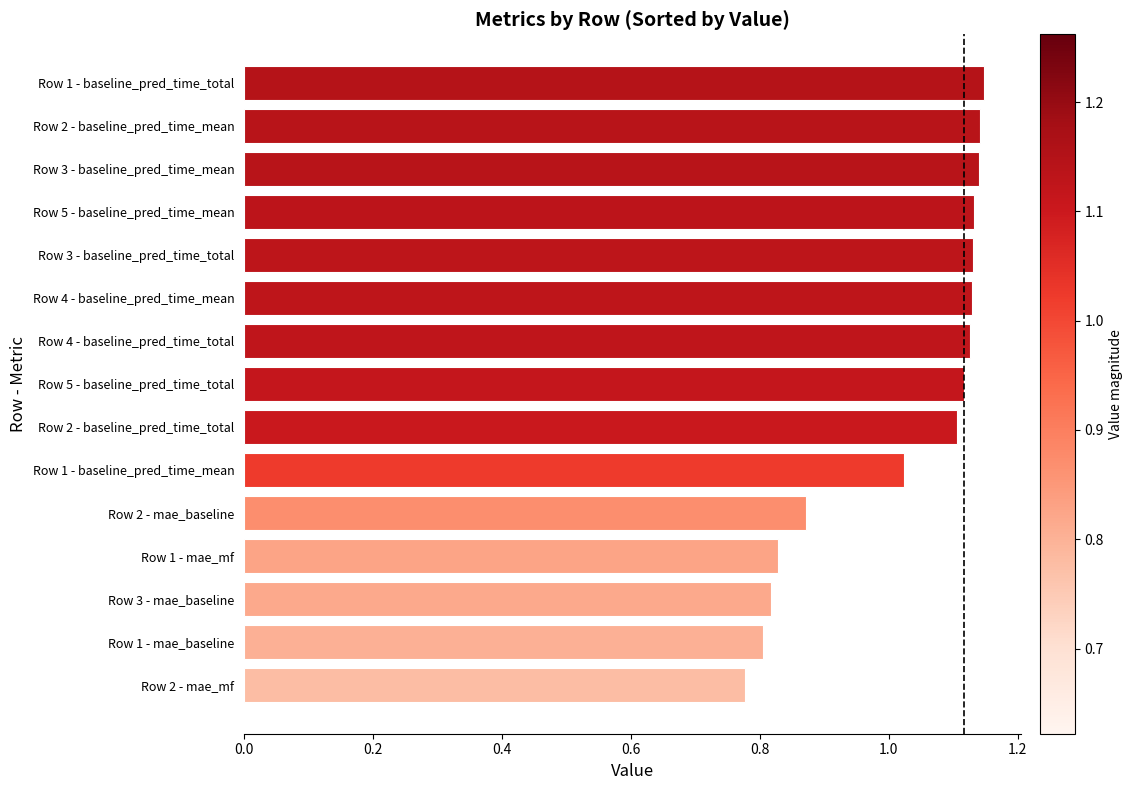

What is the label of the 8th bar from the top?

Row 5 - baseline_pred_time_total